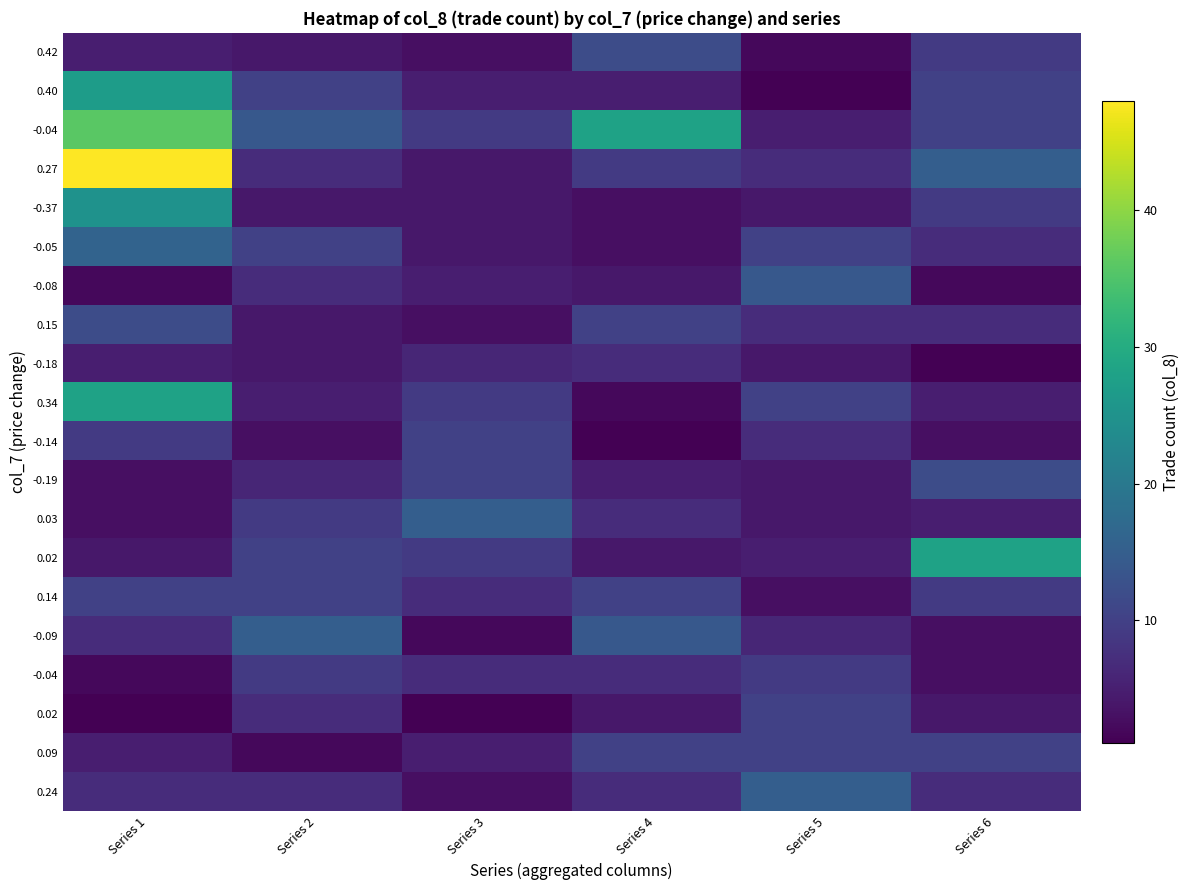

At which category is the sum across all series the highest?

Series 1